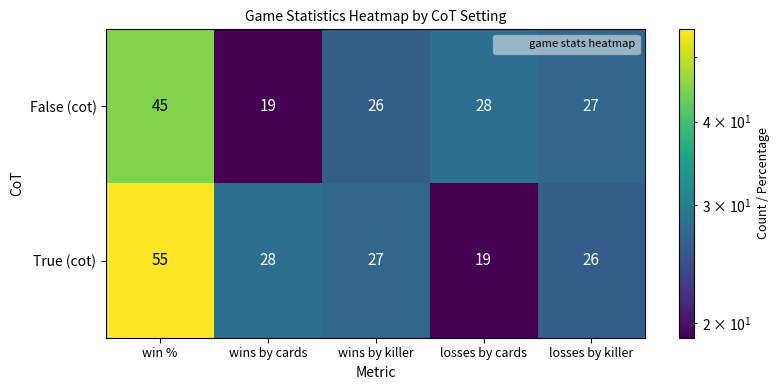

Reading left to right, extract all data points from this chart.

False (cot): win %=45	wins by cards=19	wins by killer=26	losses by cards=28	losses by killer=27
True (cot): win %=55	wins by cards=28	wins by killer=27	losses by cards=19	losses by killer=26